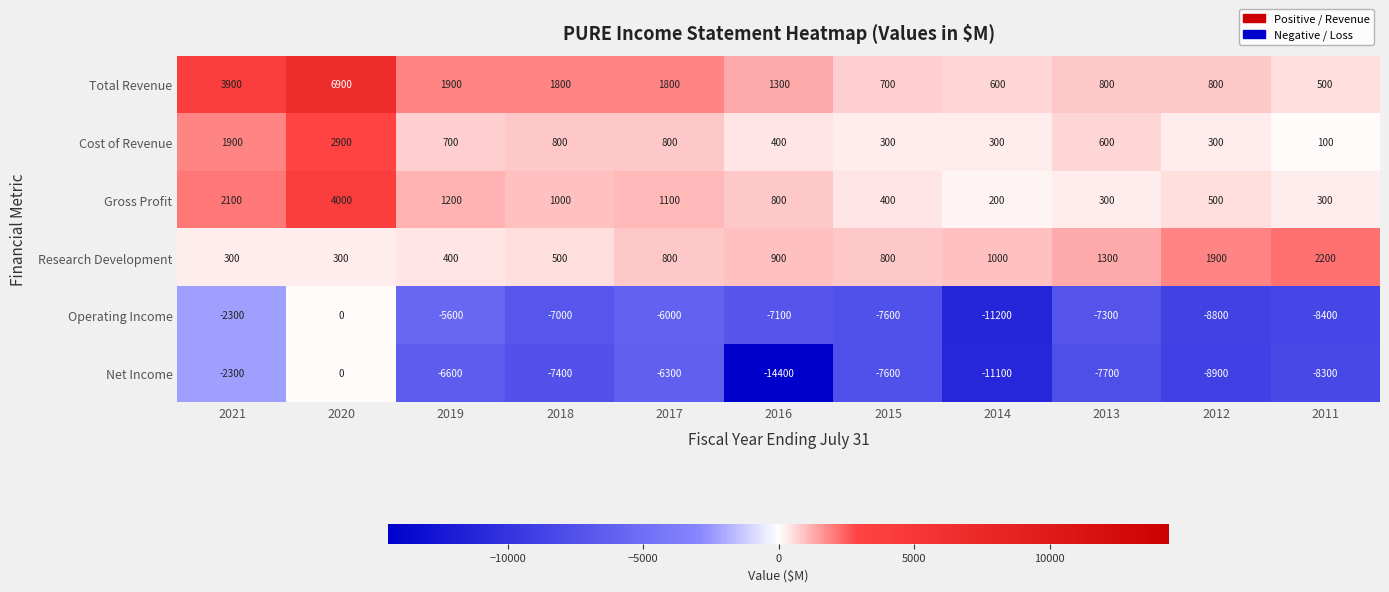

At which category is the sum across all series the highest?

2020